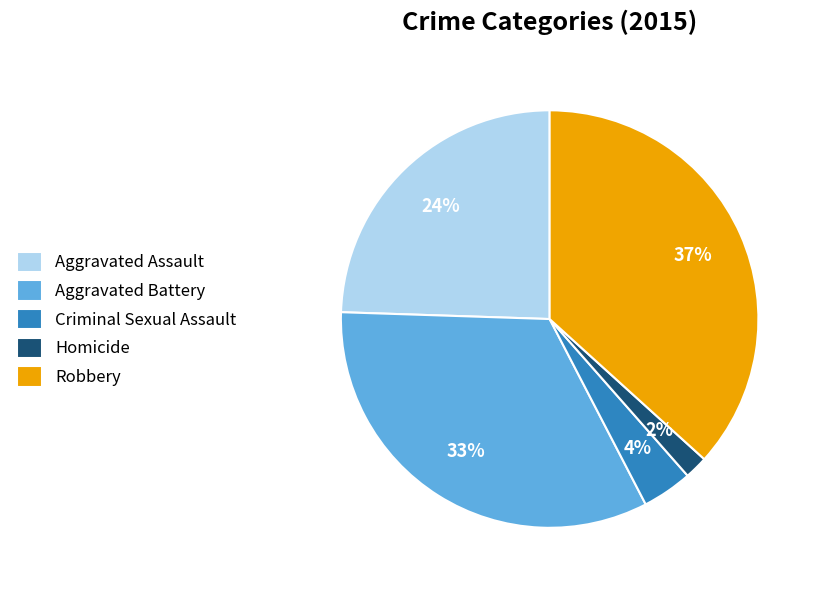

To the nearest percent, what portion does Aggravated Assault represent?

24%